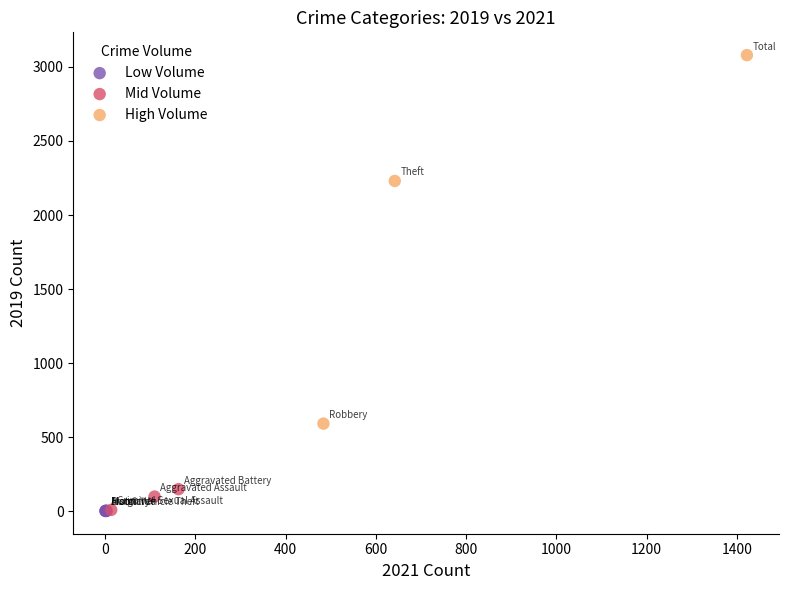

Which series has the largest Y range (max minus min)?

High Volume